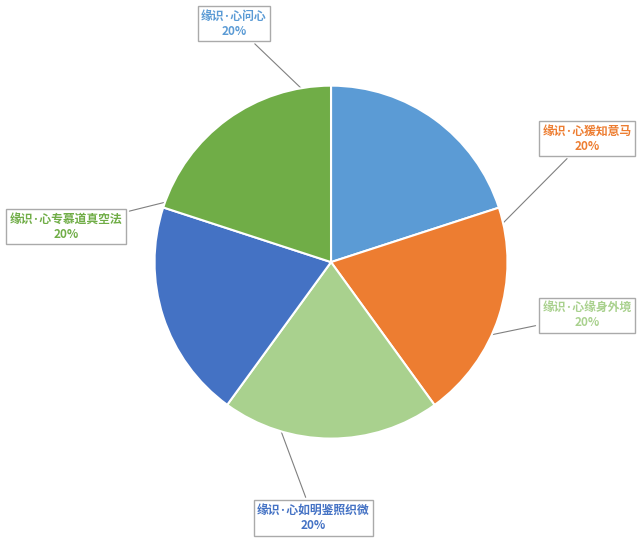

Does any single category account for the majority?

No